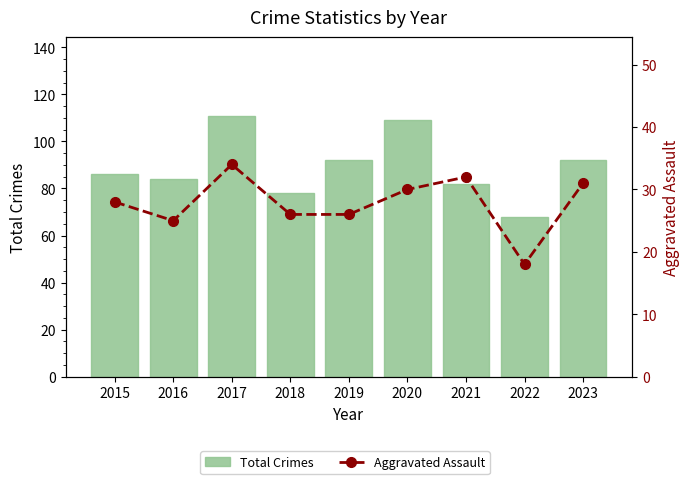

Are the bars horizontal?

No